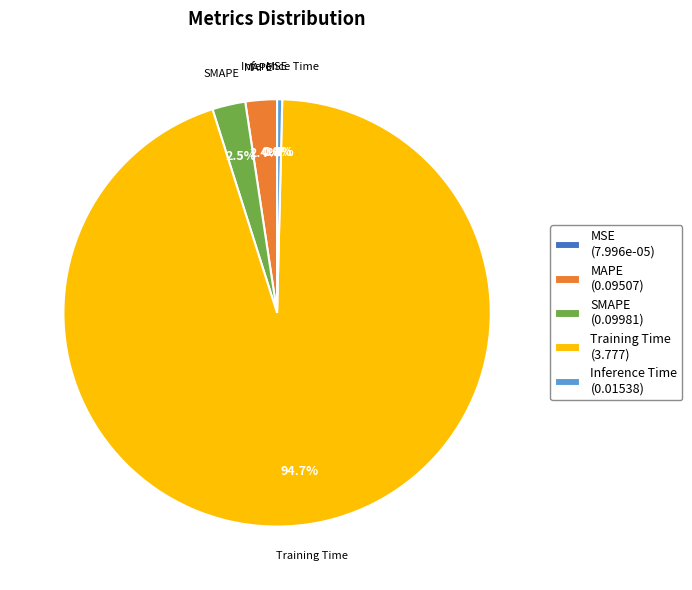

To the nearest percent, what portion does MAPE represent?

2%